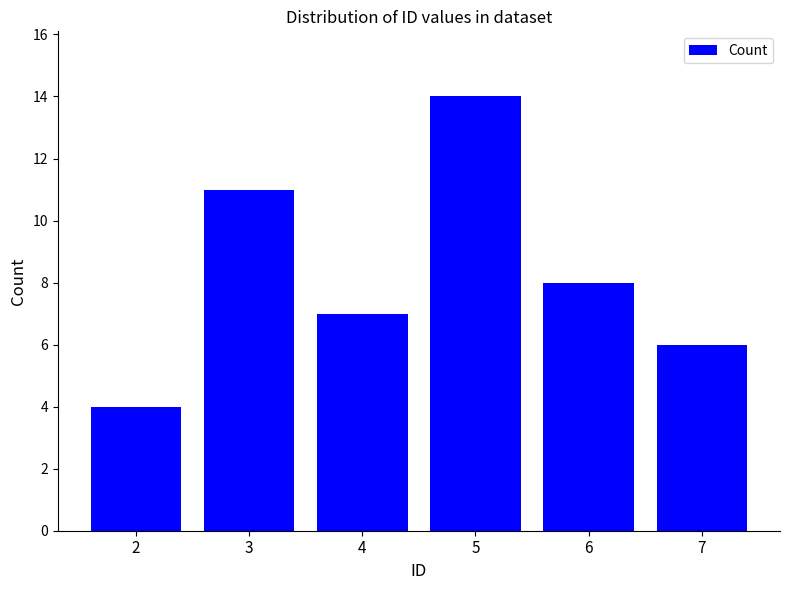

Rank the categories by value from lowest to highest.

2, 7, 4, 6, 3, 5